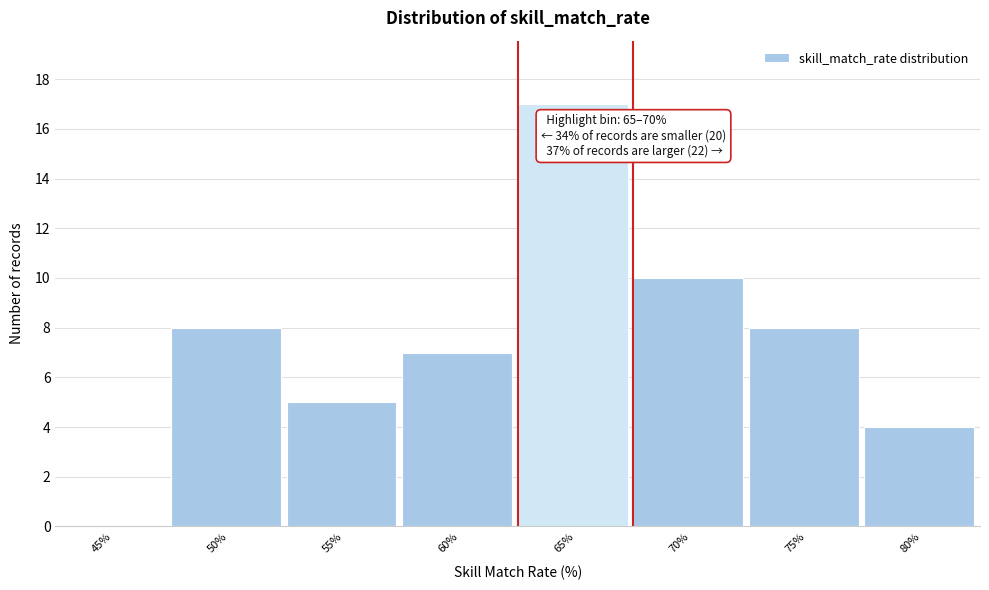

Reading right to left, extract all data points from this chart.

80%=4	75%=8	70%=10	65%=17	60%=7	55%=5	50%=8	45%=0